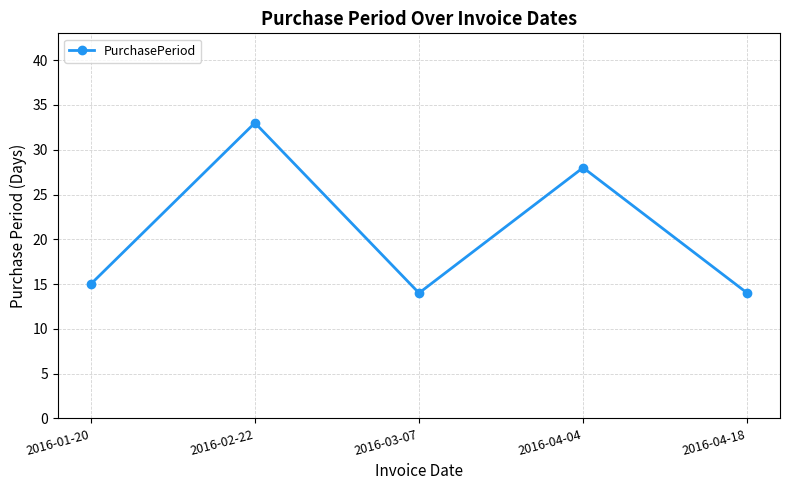

Is this an area chart (filled region under the line)?

No